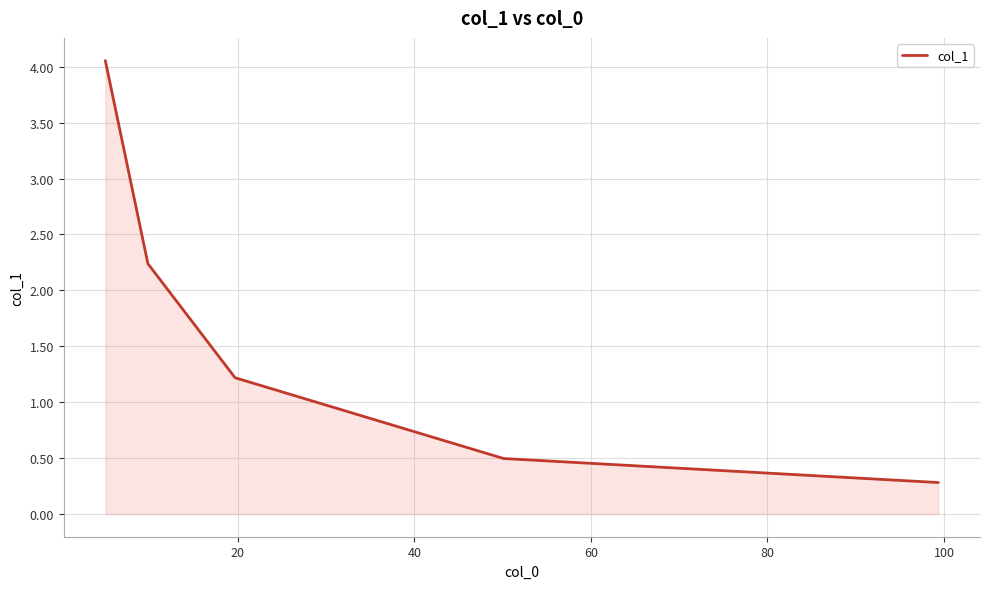

What is the minimum value shown in the chart?

0.3